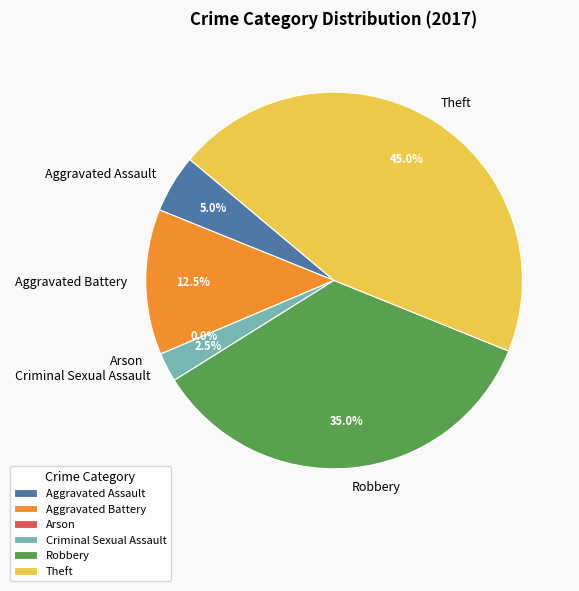

How many slices are in this pie chart?

6